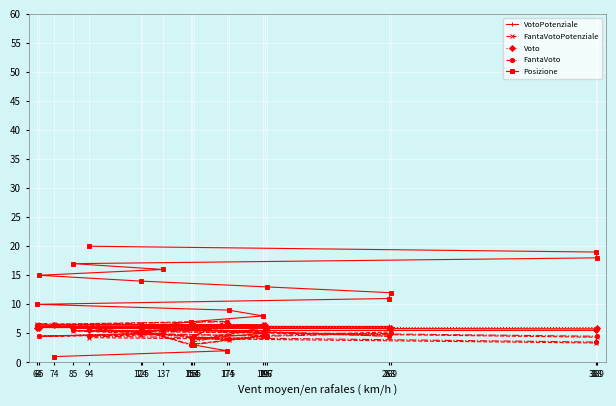

Between which two adjacent categories do Voto and FantaVotoPotenziale first intersect?

174 and 155